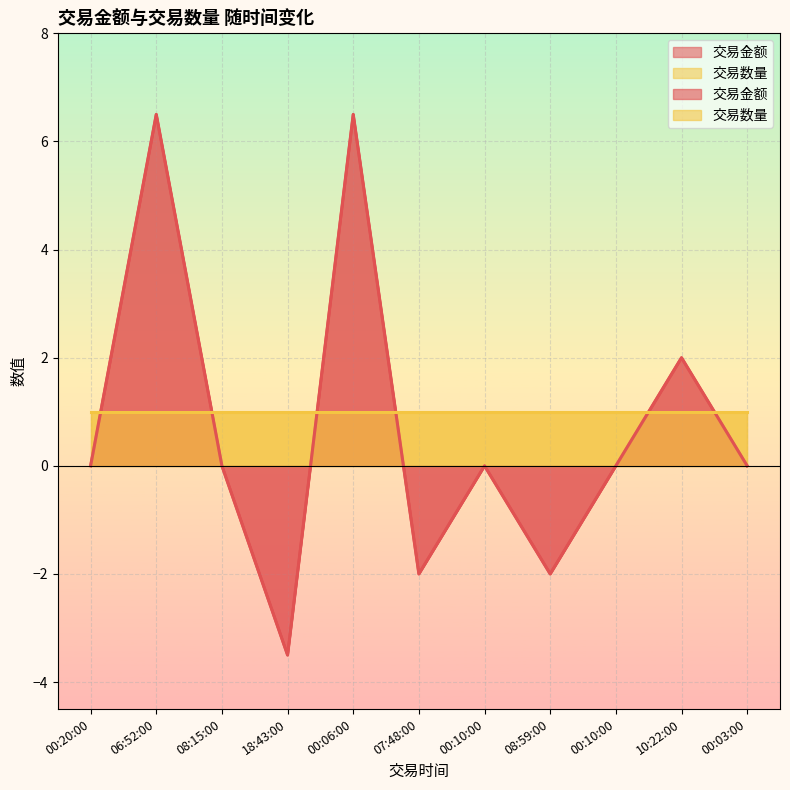

The value at 00:10:00 is 0.0. True or false?

True